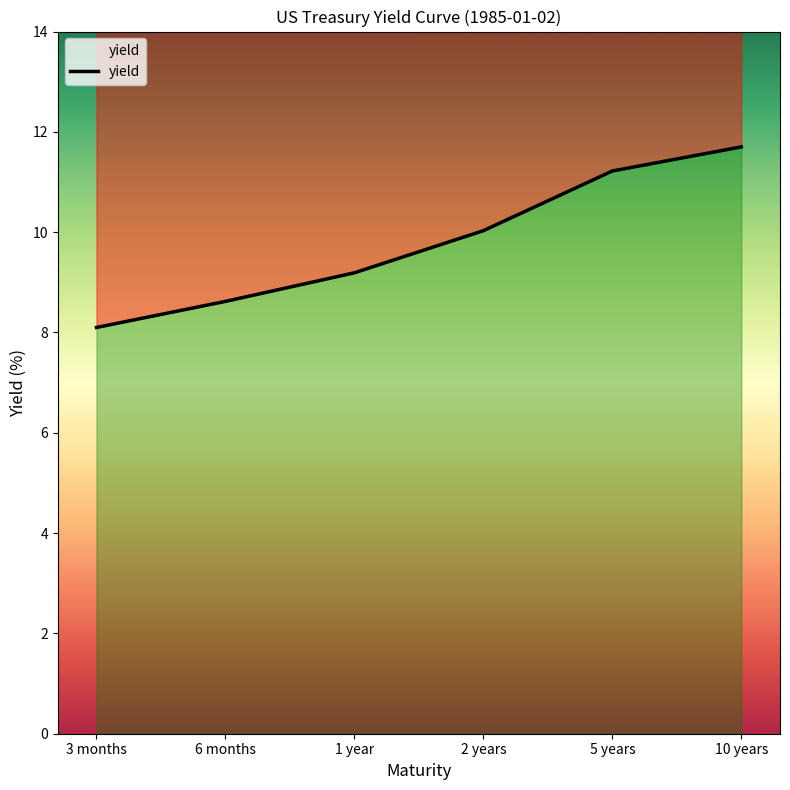

Does the chart have visible grid lines?

No